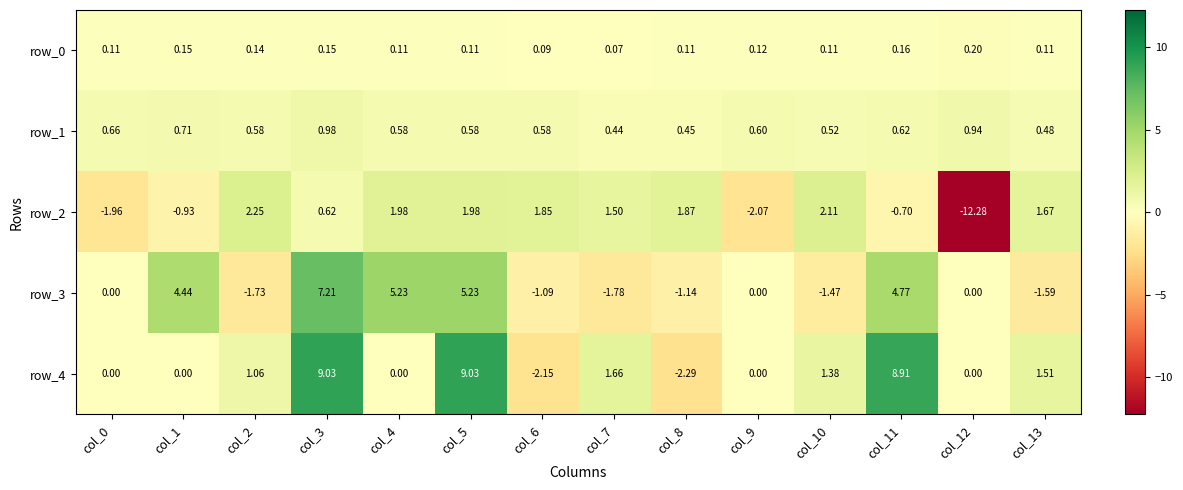

What is the total value across all series at col_4?

7.9